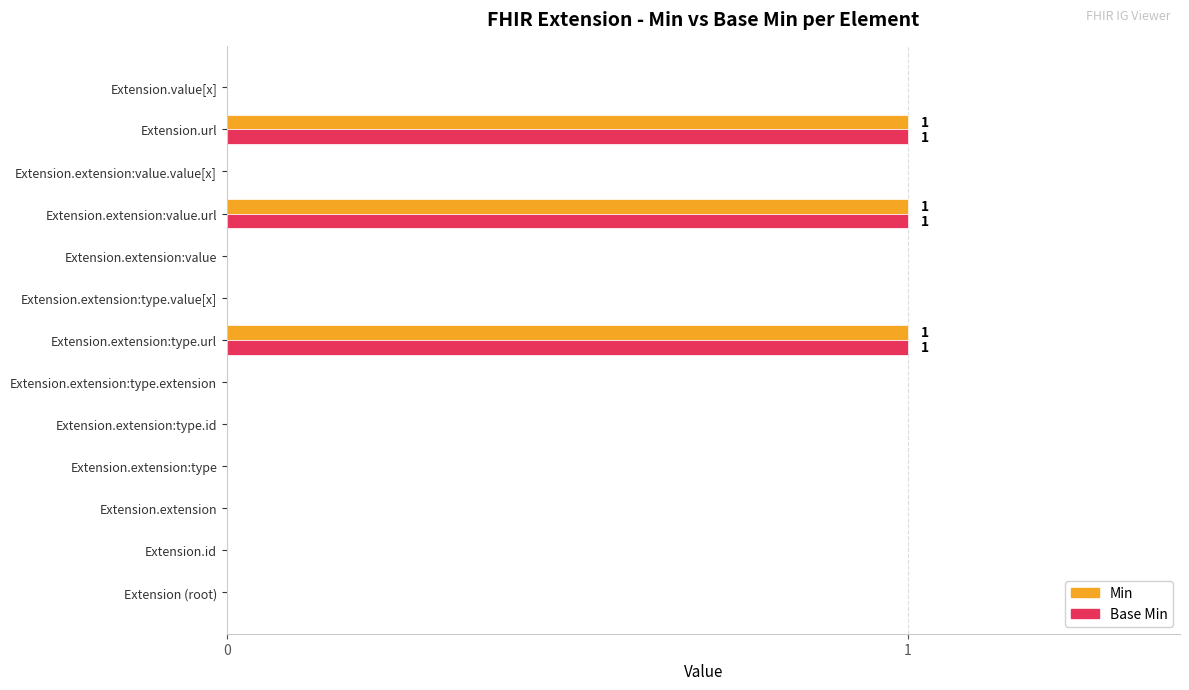

What is the sum of all Min values?

3